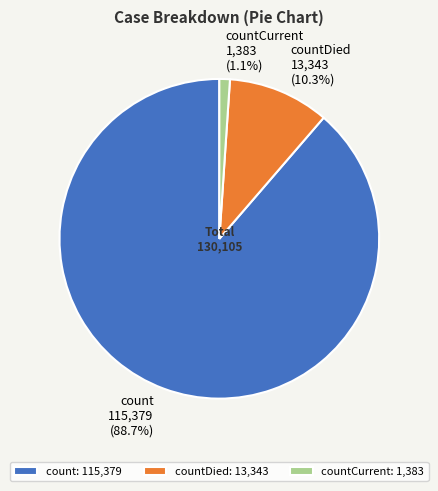

Is there a majority slice in this chart?

Yes